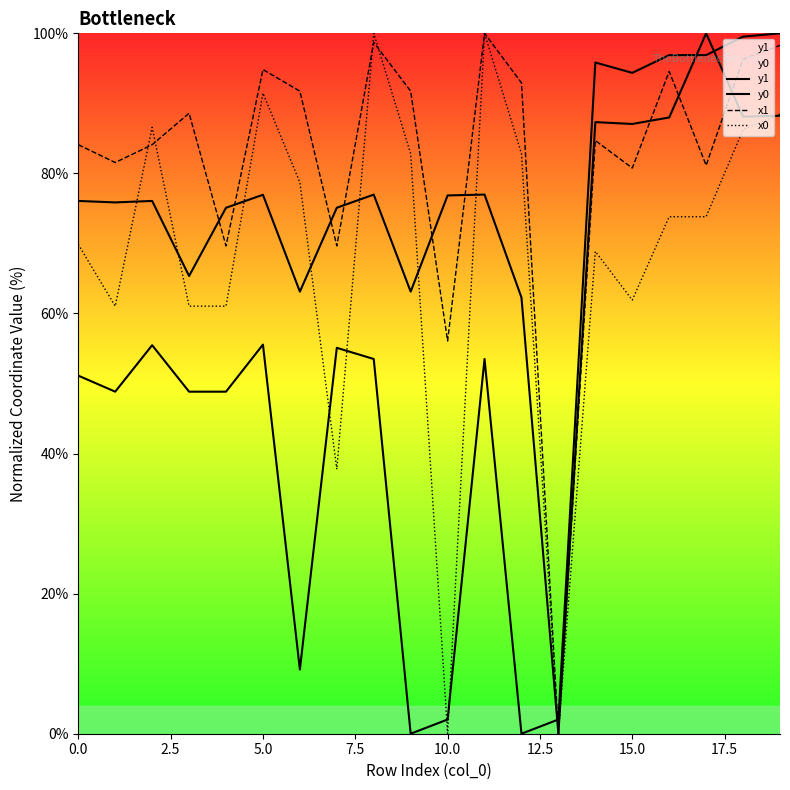

What is the highest value of the y1 series?

100.0